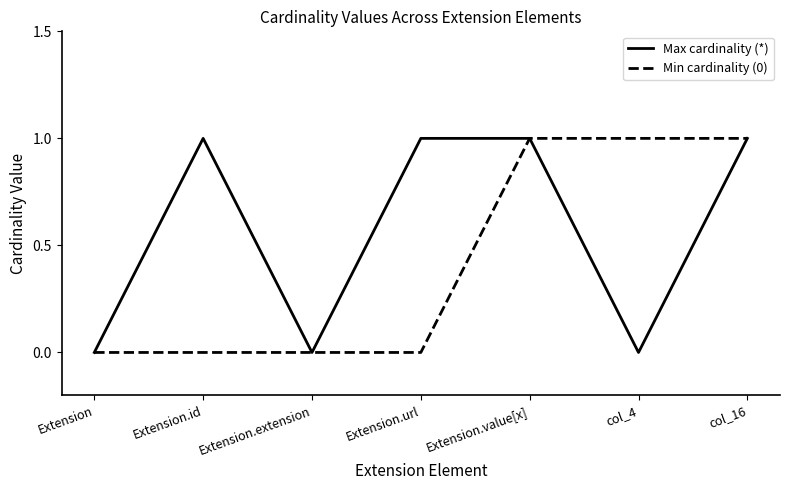

What position from the right is Extension.id?

6